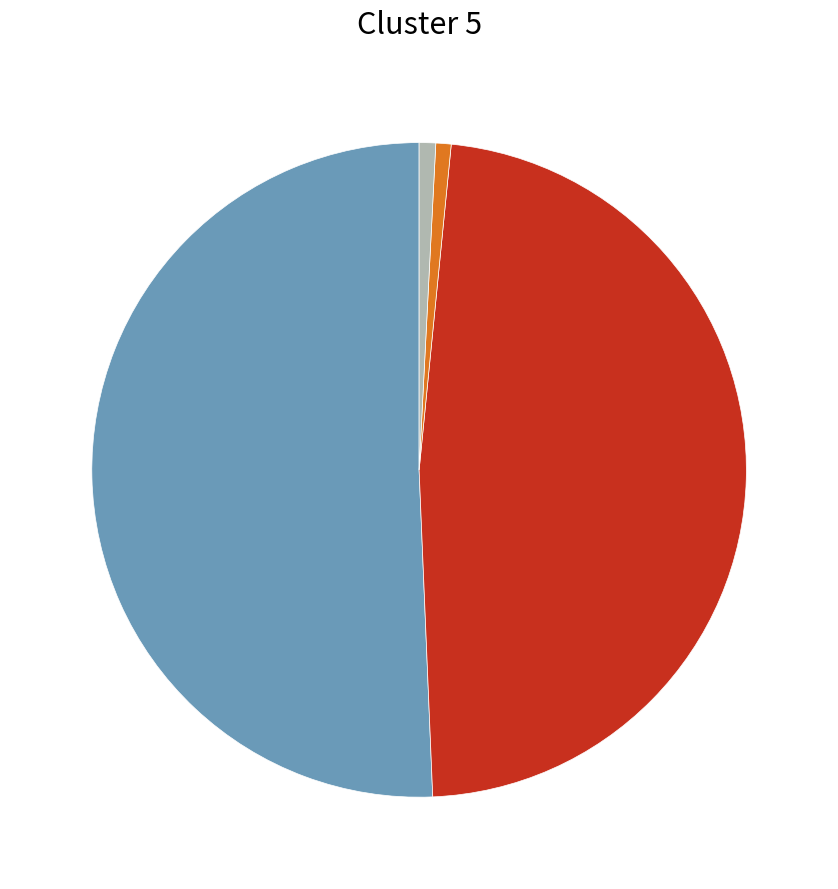

Does any single category account for the majority?

Yes